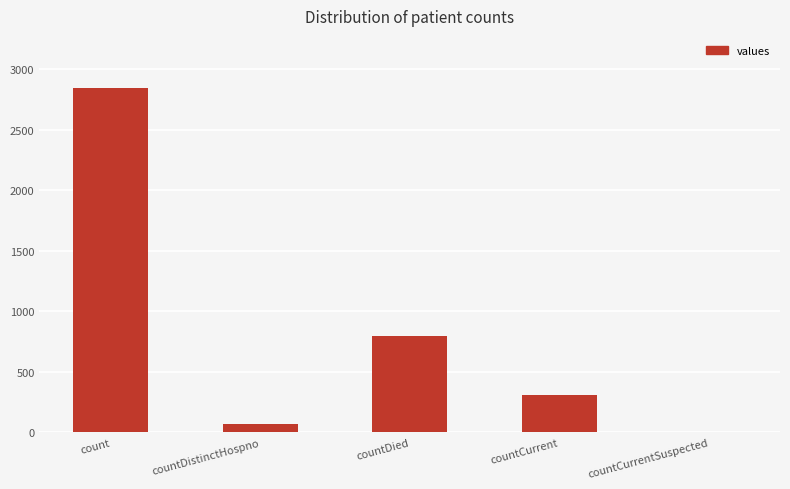

What is the maximum value shown in the chart?

2850